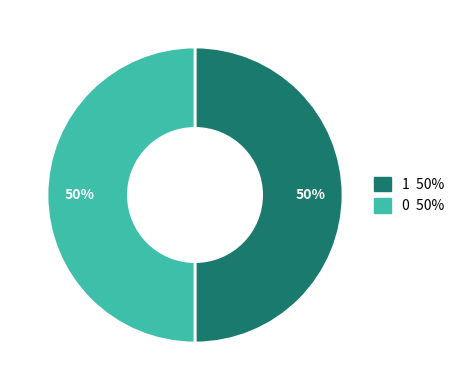

To the nearest percent, what is the average slice percentage?

50%